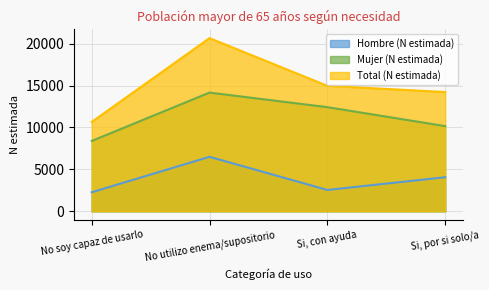

What are all the series names shown in the legend?

Hombre (N estimada), Mujer (N estimada), Total (N estimada)